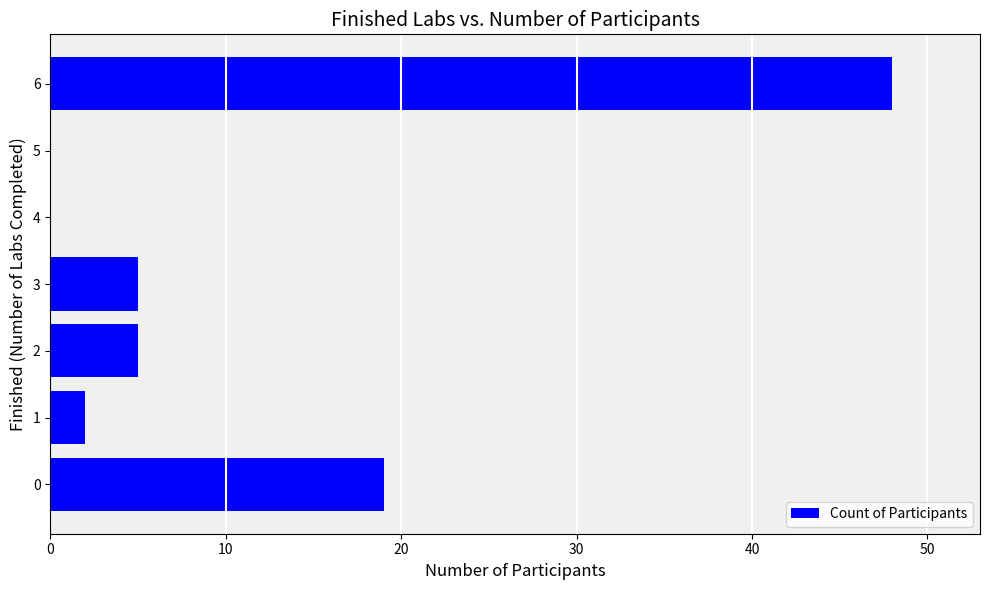

Does the chart contain stacked bars?

No